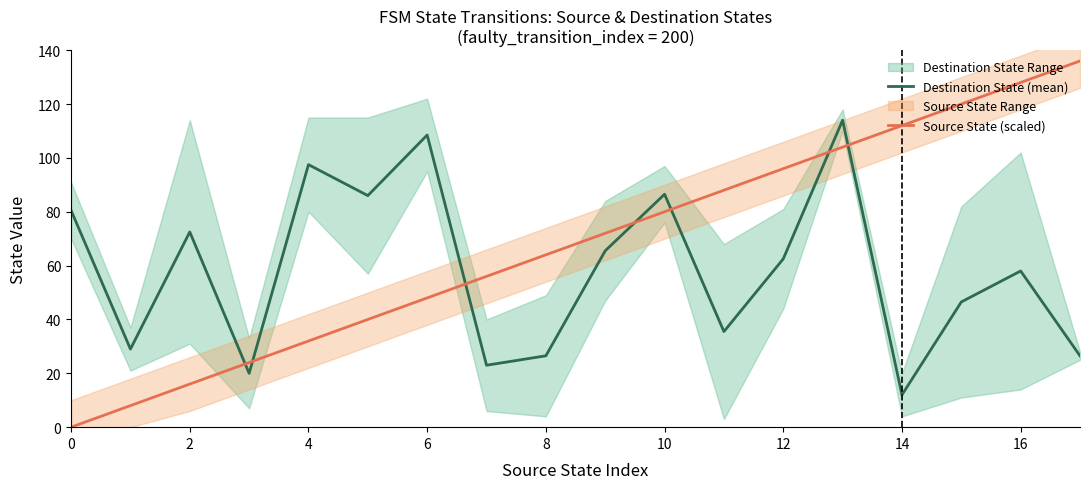

The Source State (scaled) series shows 128.0 at 16. True or false?

True